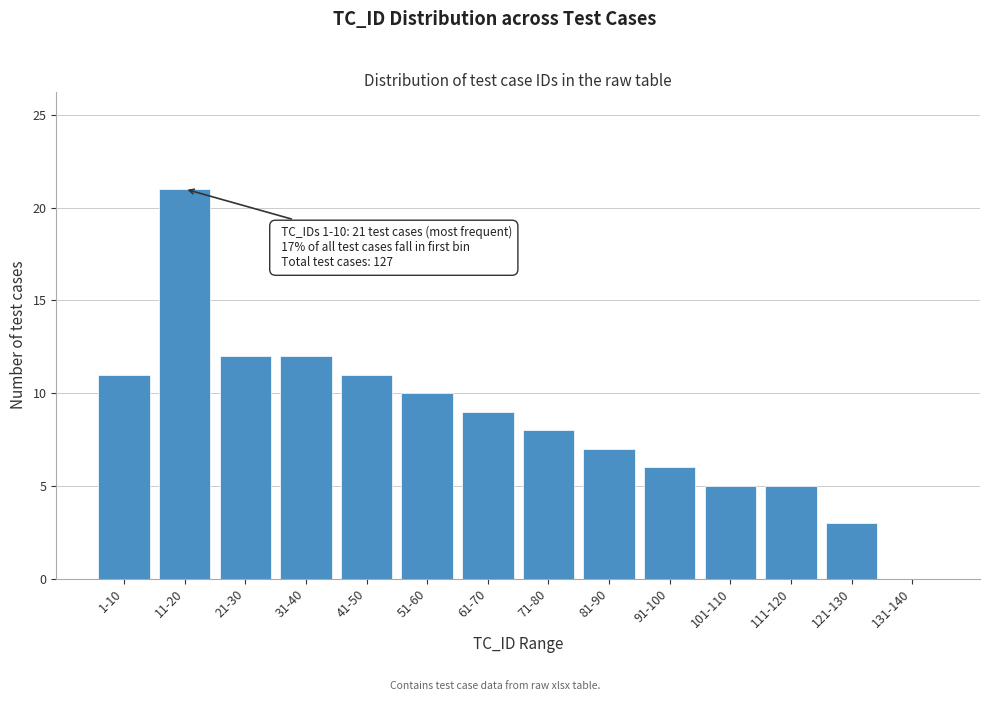

Reading right to left, what are all the values shown in this chart?

131-140=0	121-130=3	111-120=5	101-110=5	91-100=6	81-90=7	71-80=8	61-70=9	51-60=10	41-50=11	31-40=12	21-30=12	11-20=21	1-10=11